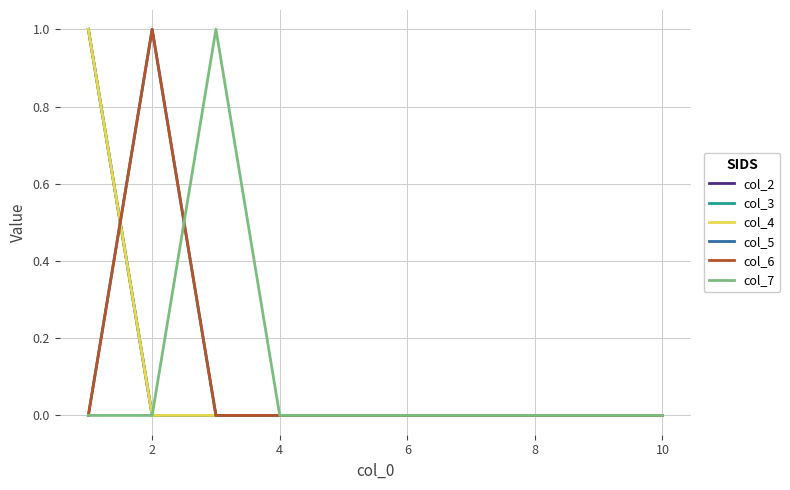

Is this an area chart (filled region under the line)?

No